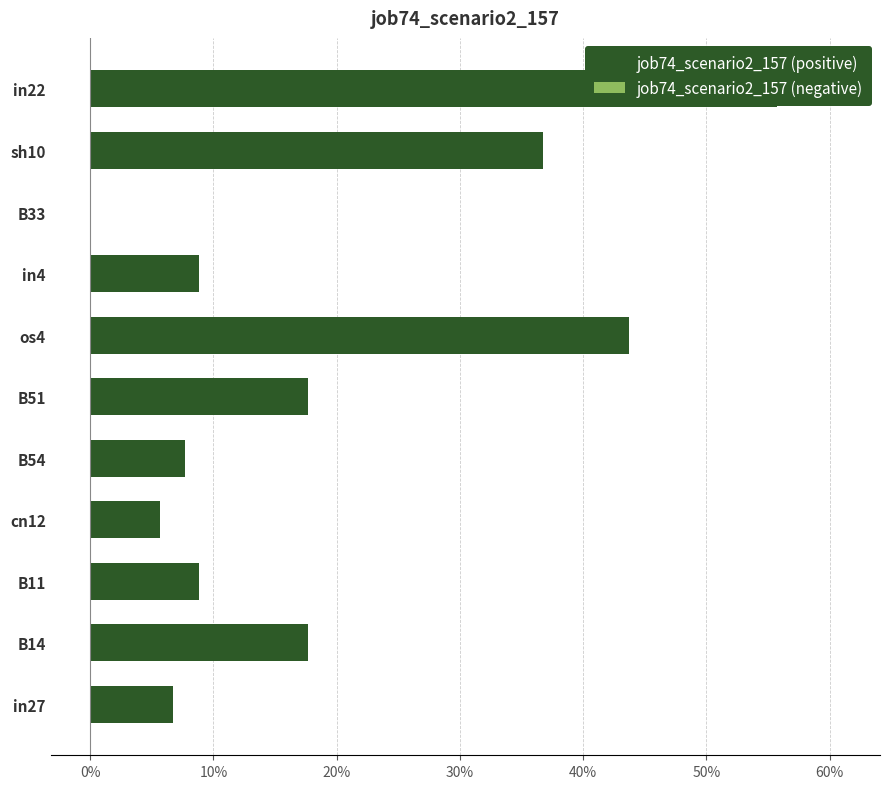

What is the average value of the job74_scenario2_157 (negative) series?

0.6